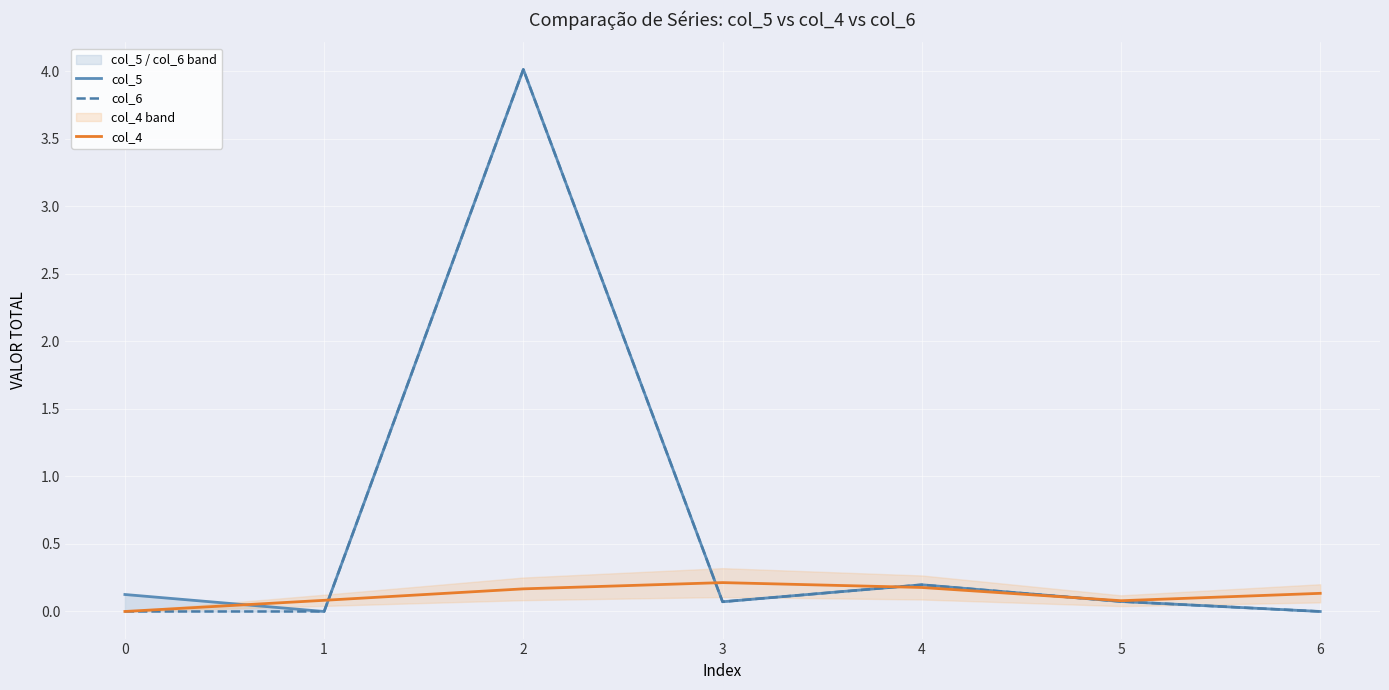

The value of col_4 at 2 is 0.2. True or false?

True